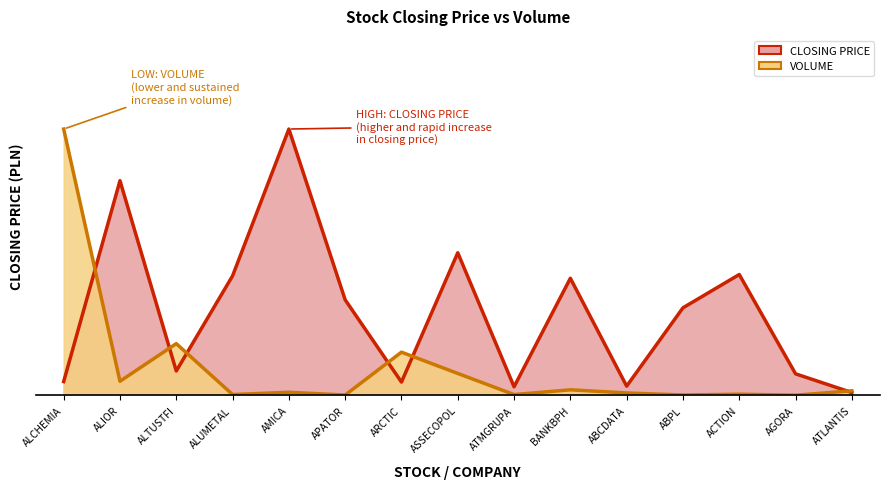

What is the label of the 9th point from the right?

ARCTIC